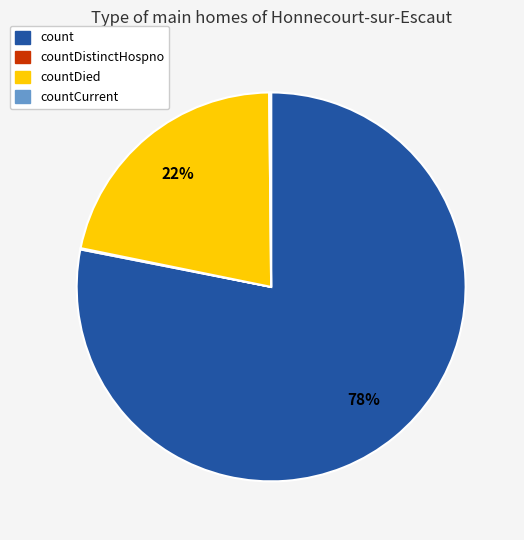

Which category has the biggest portion of the pie?

count